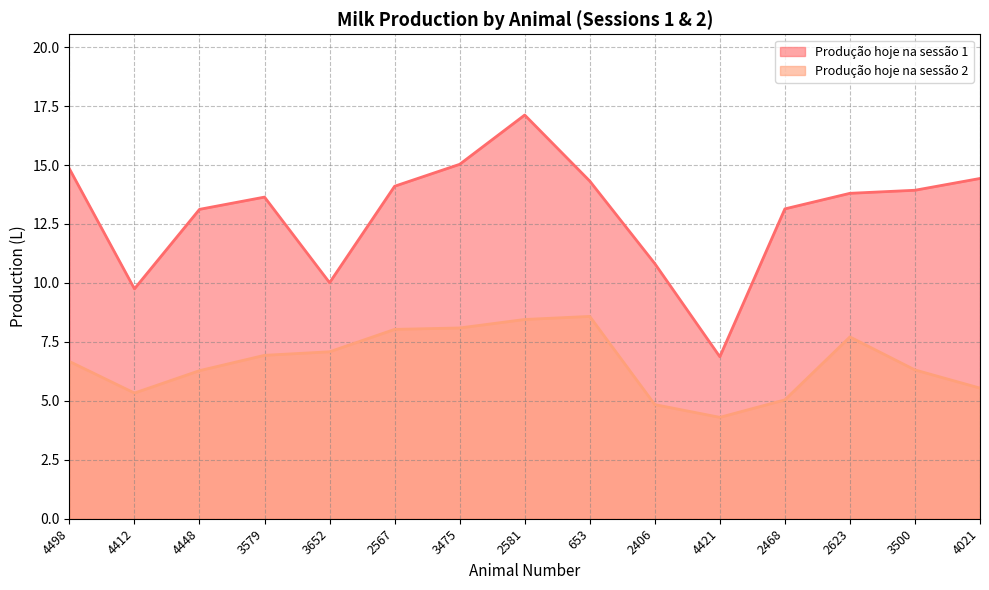

Reading right to left, list all the values displayed in this chart.

Produção hoje na sessão 1: 14.4	13.9	13.8	13.1	6.9	10.8	14.3	17.1	15.0	14.1	10.0	13.6	13.1	9.8	14.8
Produção hoje na sessão 2: 5.5	6.3	7.7	5.0	4.3	4.8	8.6	8.4	8.1	8.0	7.1	6.9	6.3	5.3	6.7